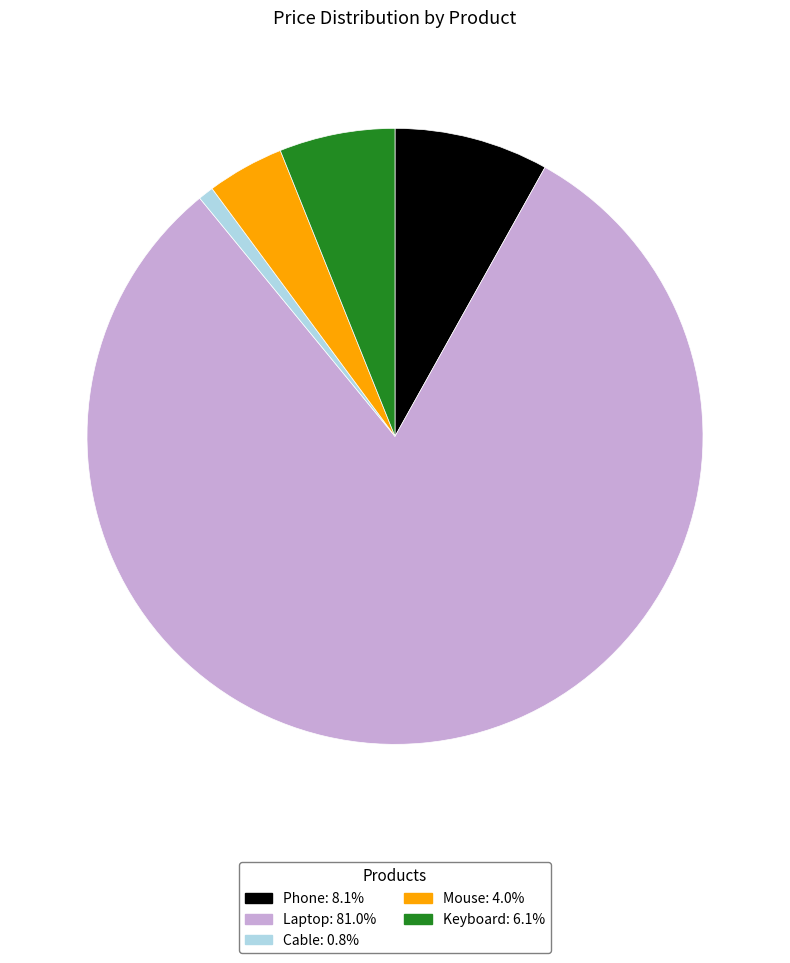

What is the largest slice in the pie chart?

Laptop